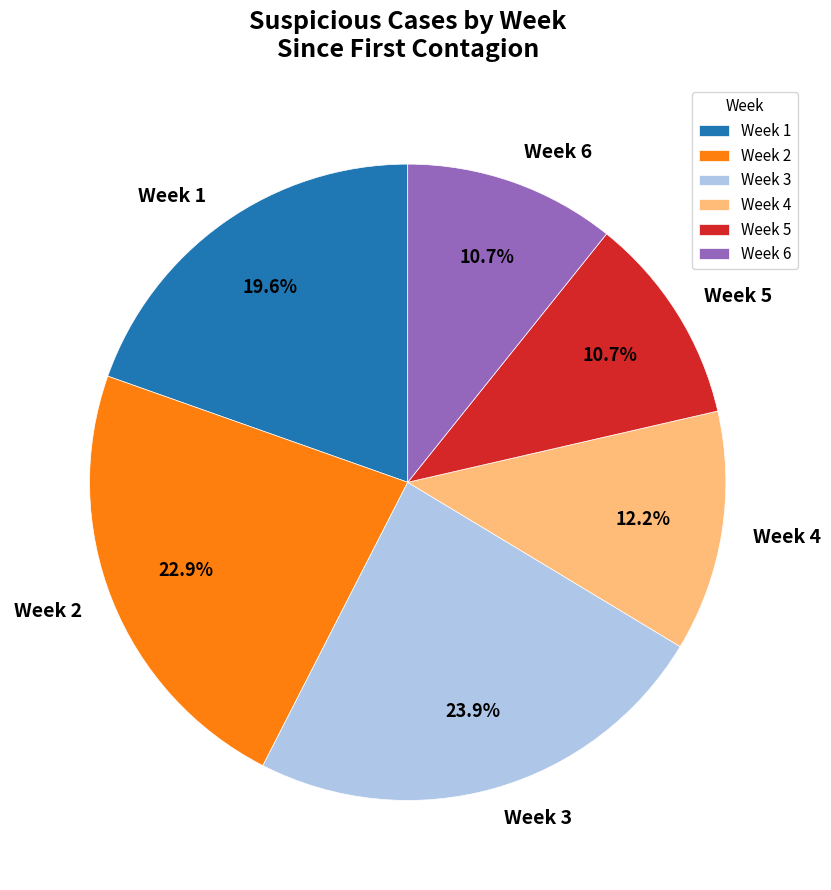

Is there a majority slice in this chart?

No